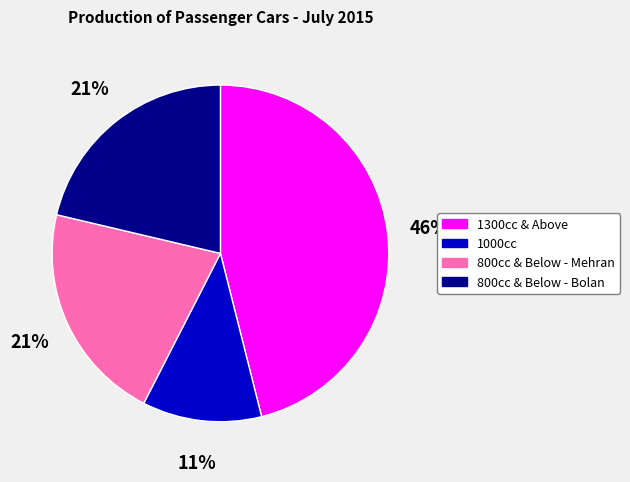

To the nearest percent, what is the difference between the largest and smallest slice percentages?

35%